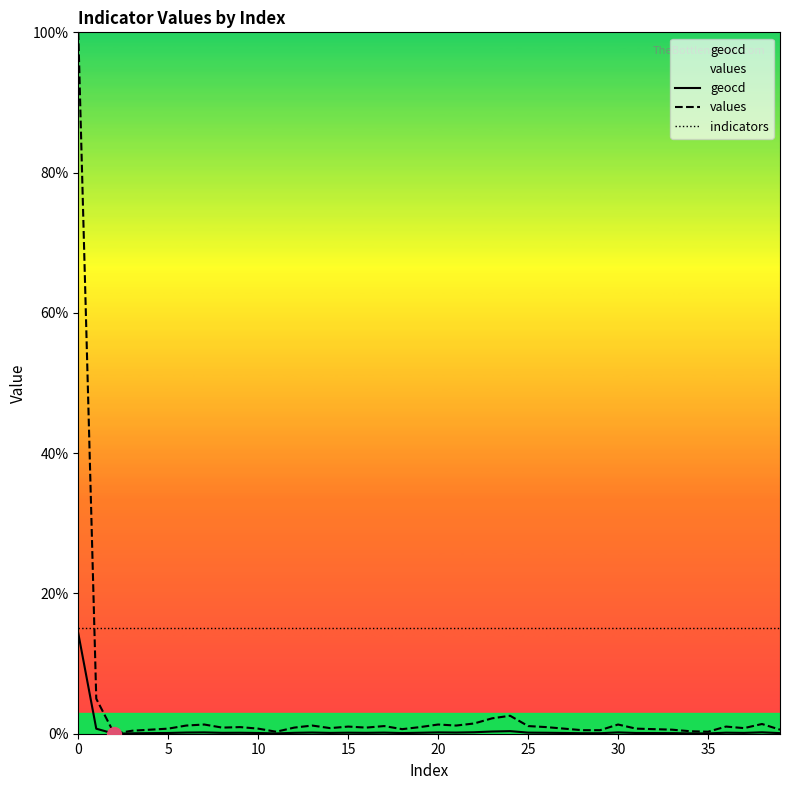

True or false: geocd and values intersect in this chart.

False